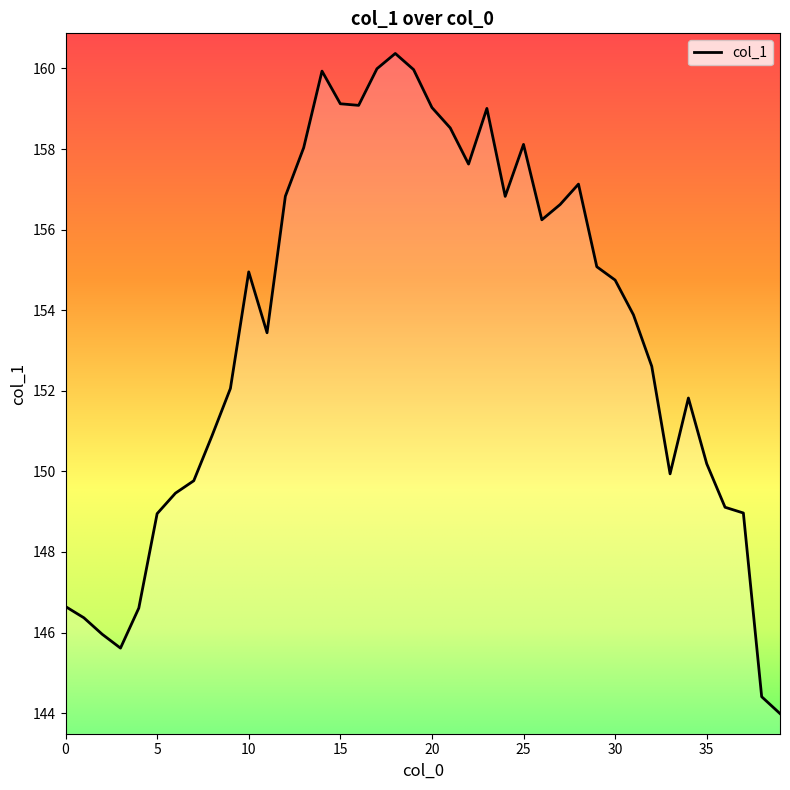

What is the average value?

153.4